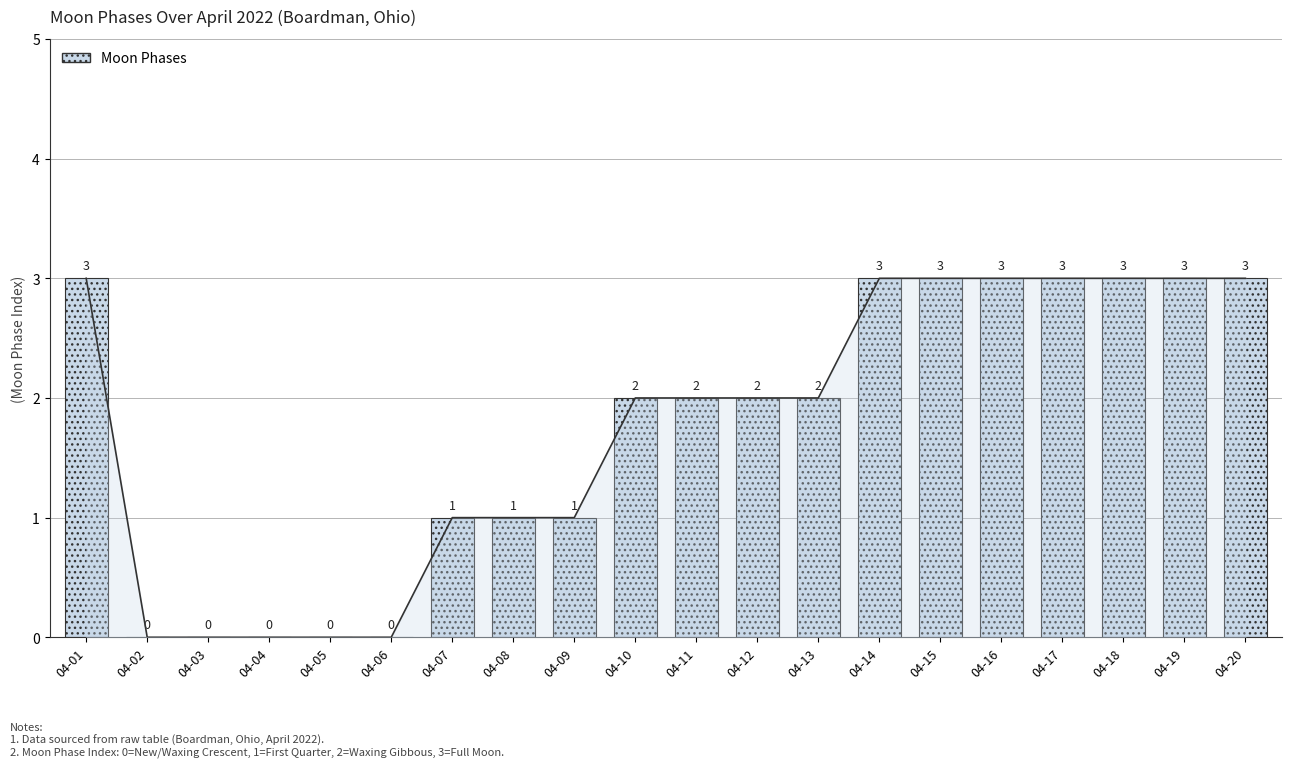

What is the difference between the second highest and second lowest values?

3